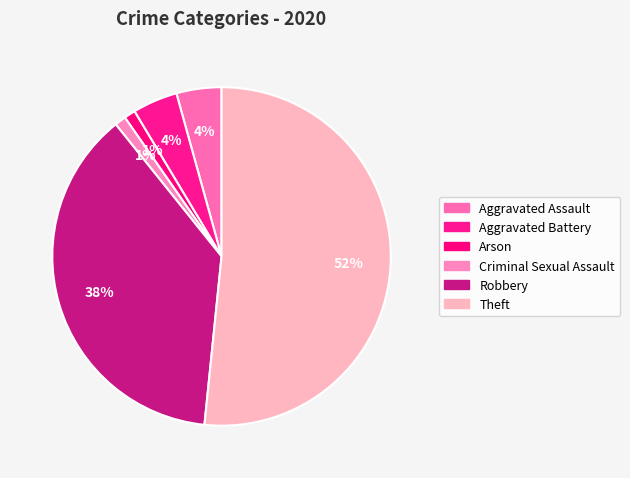

Does Aggravated Battery account for over 50% of the chart?

No